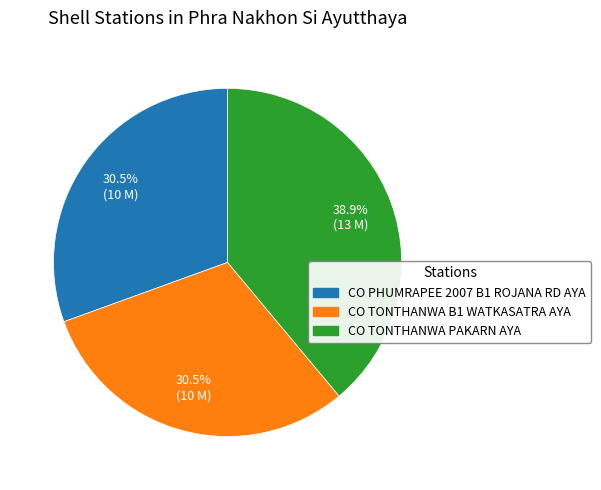

How many segments does this pie chart have?

3